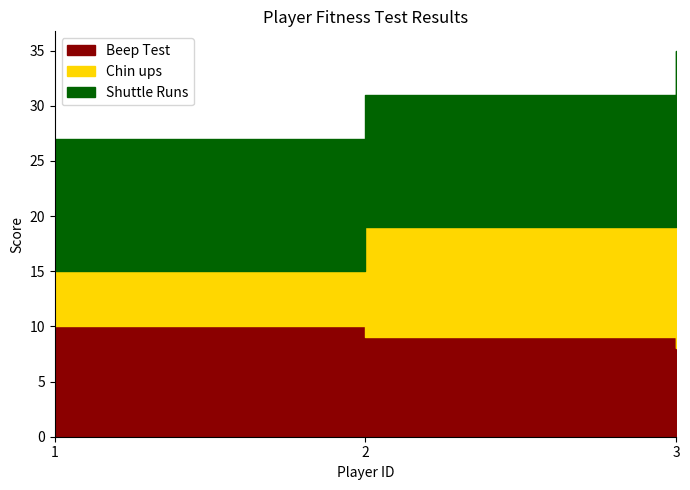

How many data points does each series have?

3